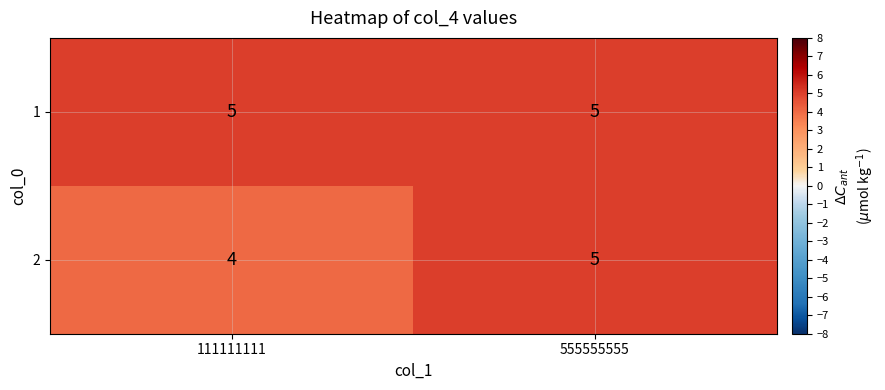

Which series has the widest spread of values?

2